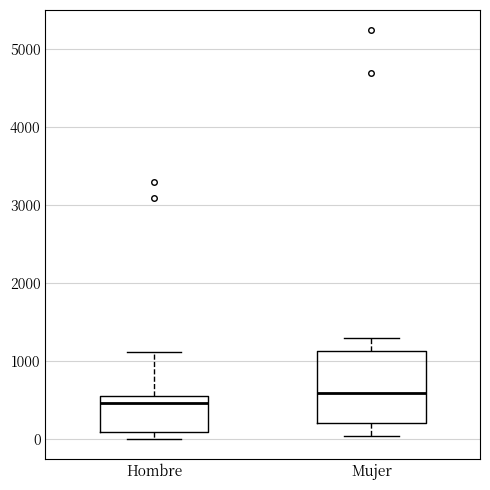

Reading left to right, read every box against the y-axis: the position of its median line, the range the box covers, and the ends of its whiskers. The values are not printed on the chart, so give them approximately, as read against the axis.

Hombre: median 500 (just below the box's upper edge), box 100 to 500, whiskers 0 to 1100
Mujer: median 600, box 200 to 1100, whiskers 0 to 1300